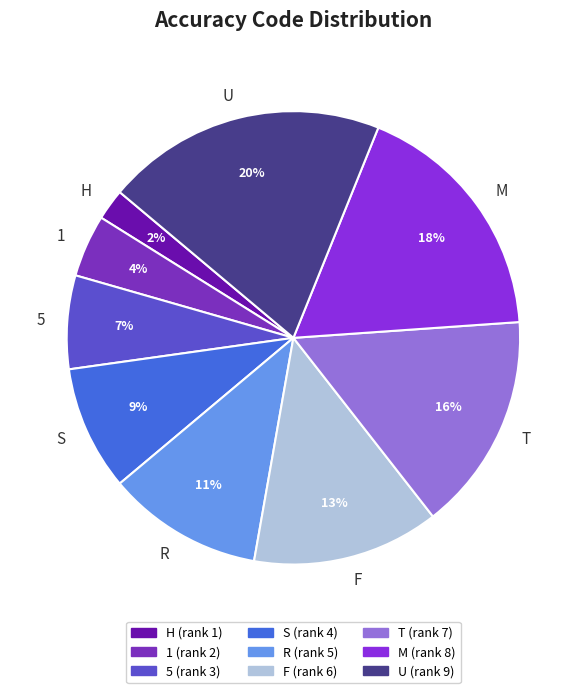

Is the sum of R and U greater than half?

No